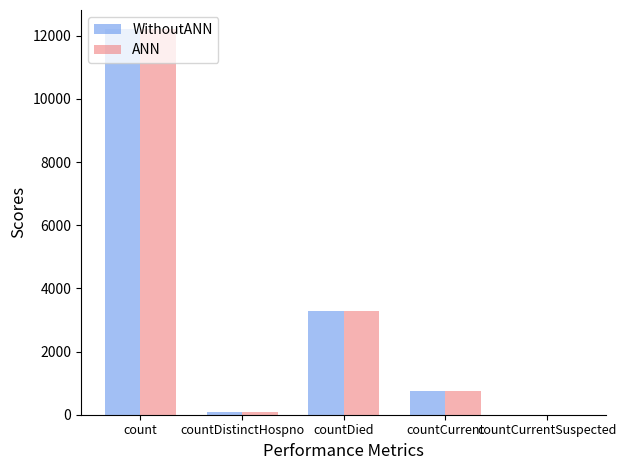

Are the bars grouped side by side (vs. stacked)?

Yes